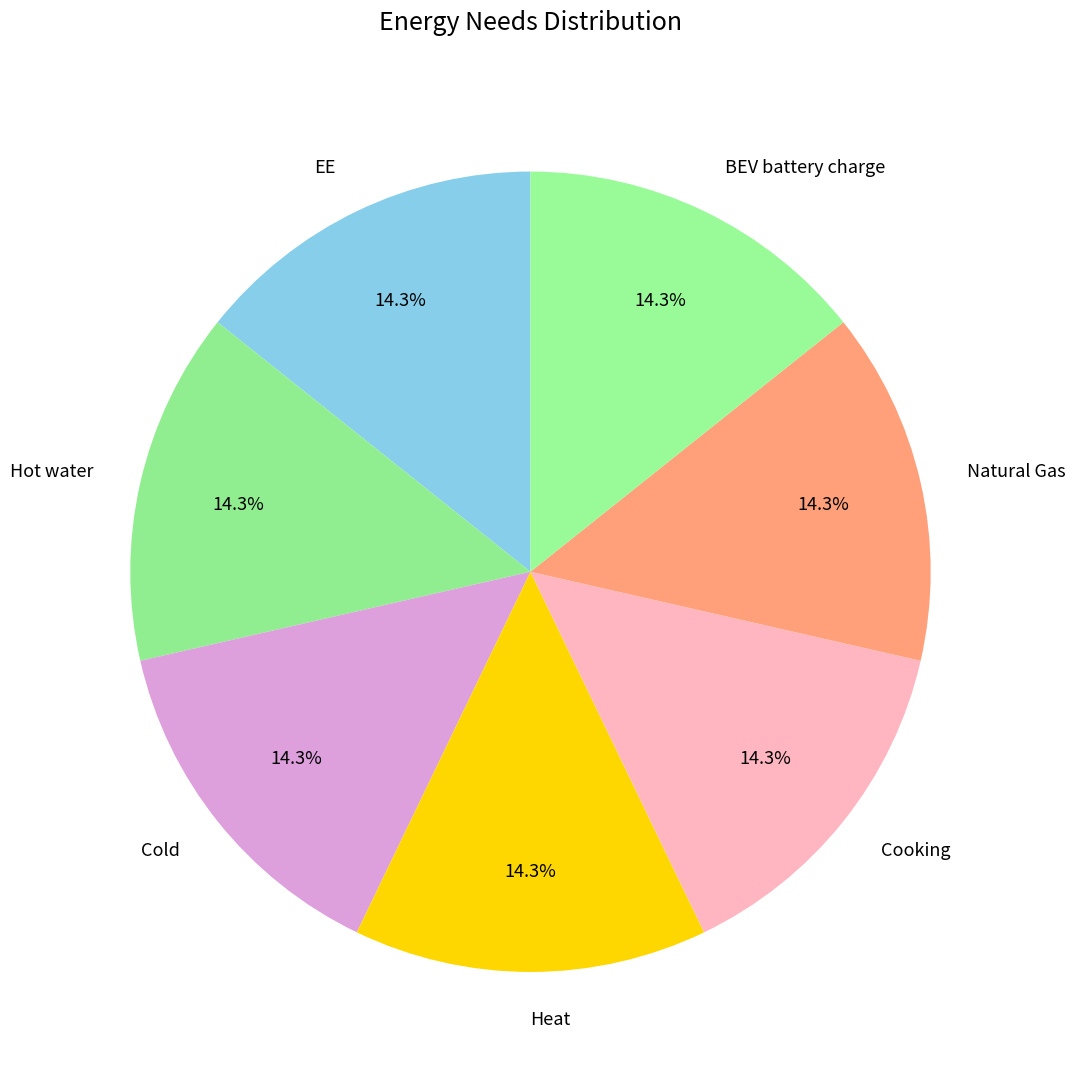

Approximately how many times larger is the value at BEV battery charge compared to Cold?

1.0